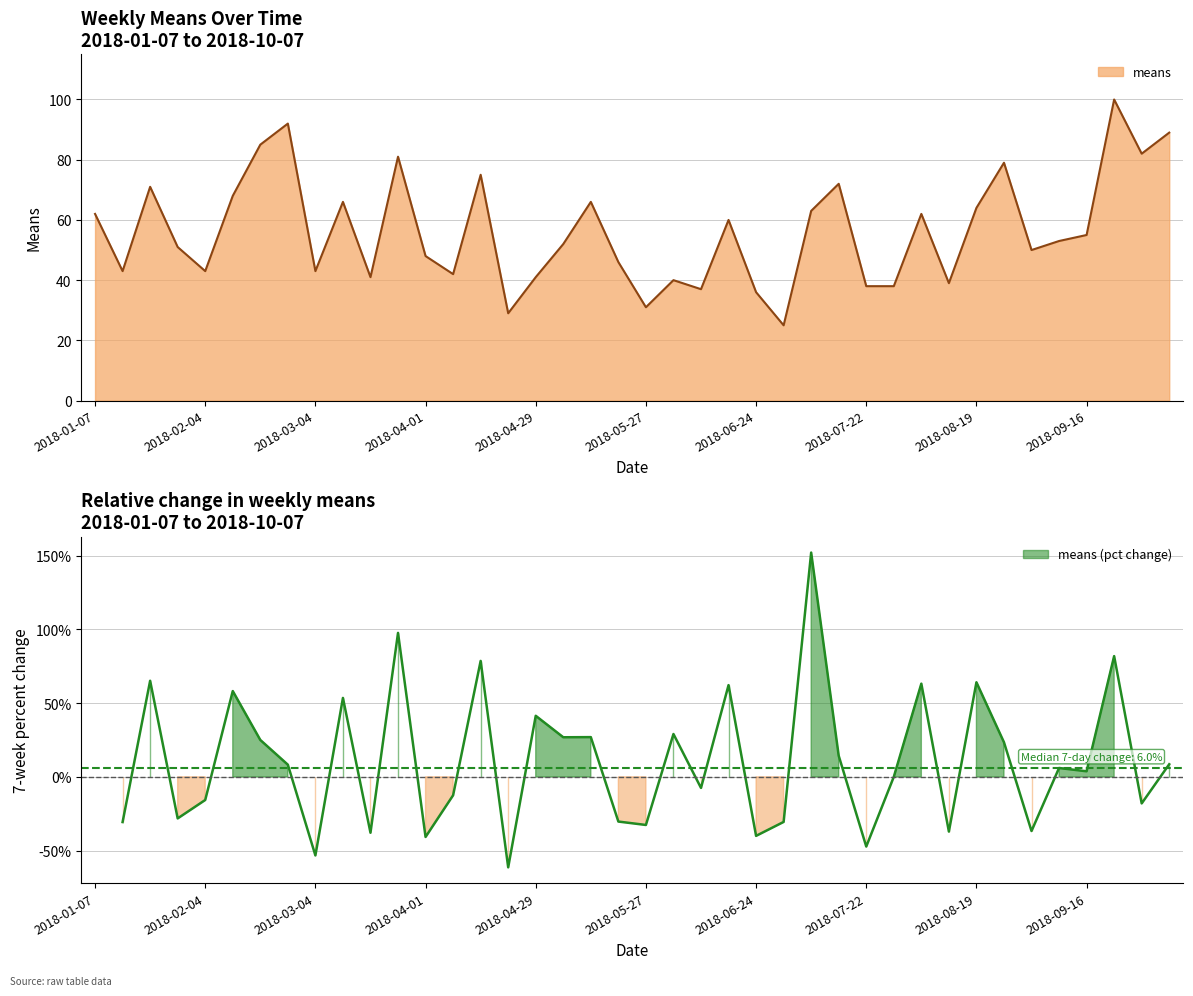

Reading left to right, list all the values displayed in this chart.

2018-01-07=62	2018-01-14=43	2018-01-21=71	2018-01-28=51	2018-02-04=43	2018-02-11=68	2018-02-18=85	2018-02-25=92	2018-03-04=43	2018-03-11=66	2018-03-18=41	2018-03-25=81	2018-04-01=48	2018-04-08=42	2018-04-15=75	2018-04-22=29	2018-04-29=41	2018-05-06=52	2018-05-13=66	2018-05-20=46	2018-05-27=31	2018-06-03=40	2018-06-10=37	2018-06-17=60	2018-06-24=36	2018-07-01=25	2018-07-08=63	2018-07-15=72	2018-07-22=38	2018-07-29=38	2018-08-05=62	2018-08-12=39	2018-08-19=64	2018-08-26=79	2018-09-02=50	2018-09-09=53	2018-09-16=55	2018-09-23=100	2018-09-30=82	2018-10-07=89